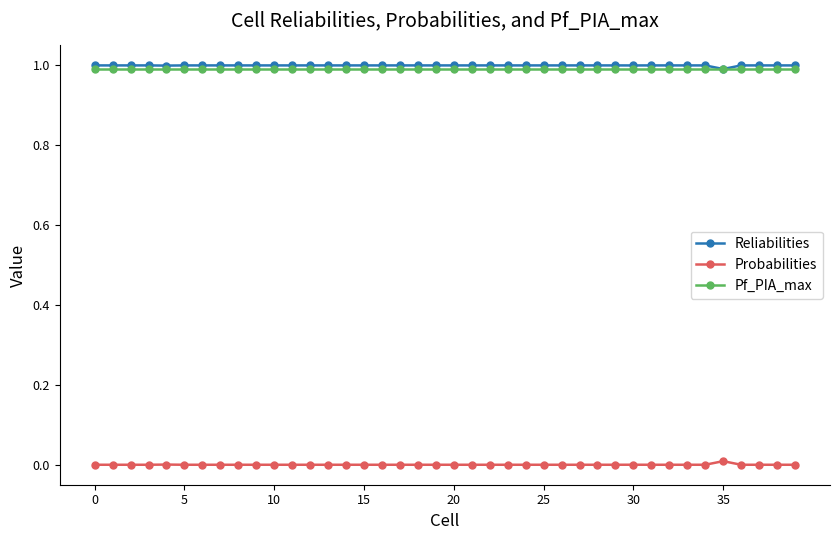

True or false: Probabilities and Reliabilities intersect in this chart.

False